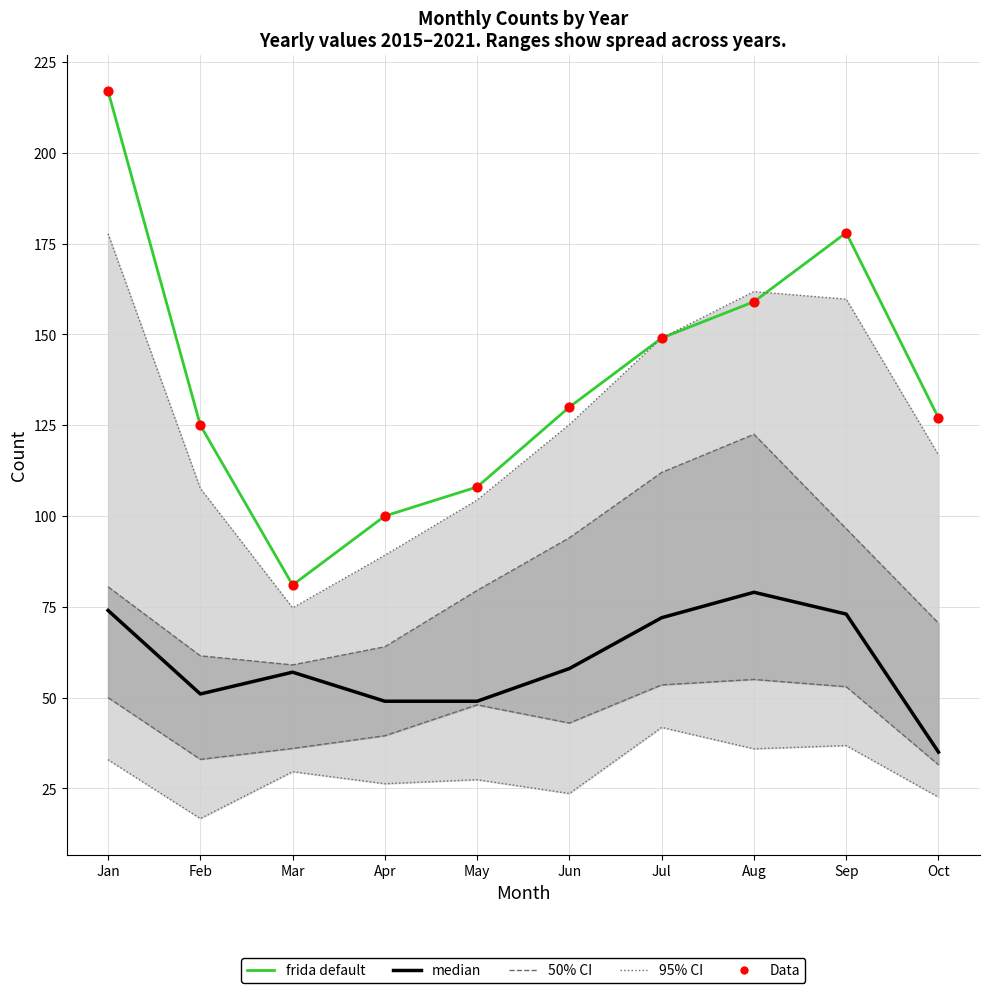

At which category is the sum across all series the highest?

Jan